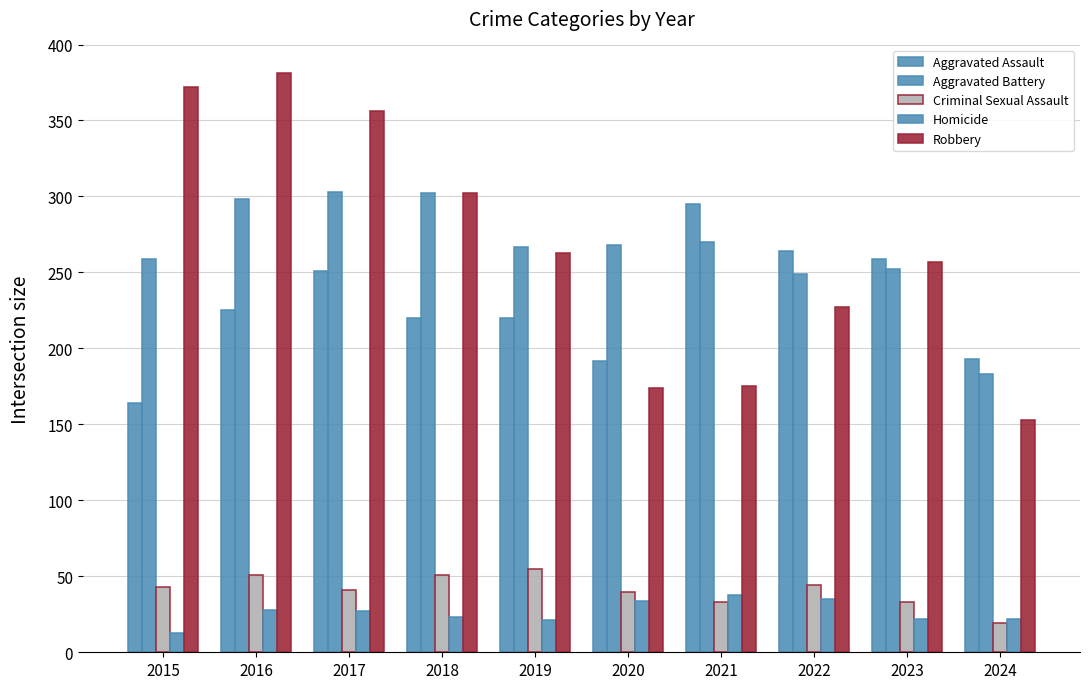

How many groups of bars are there?

10